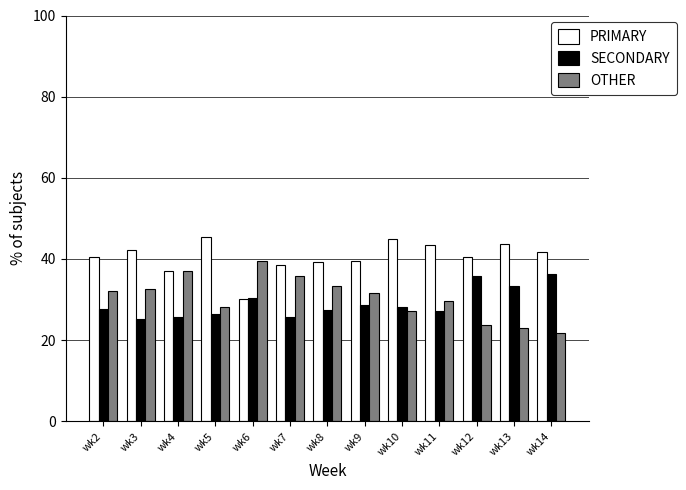

How many bars are there in total?

39